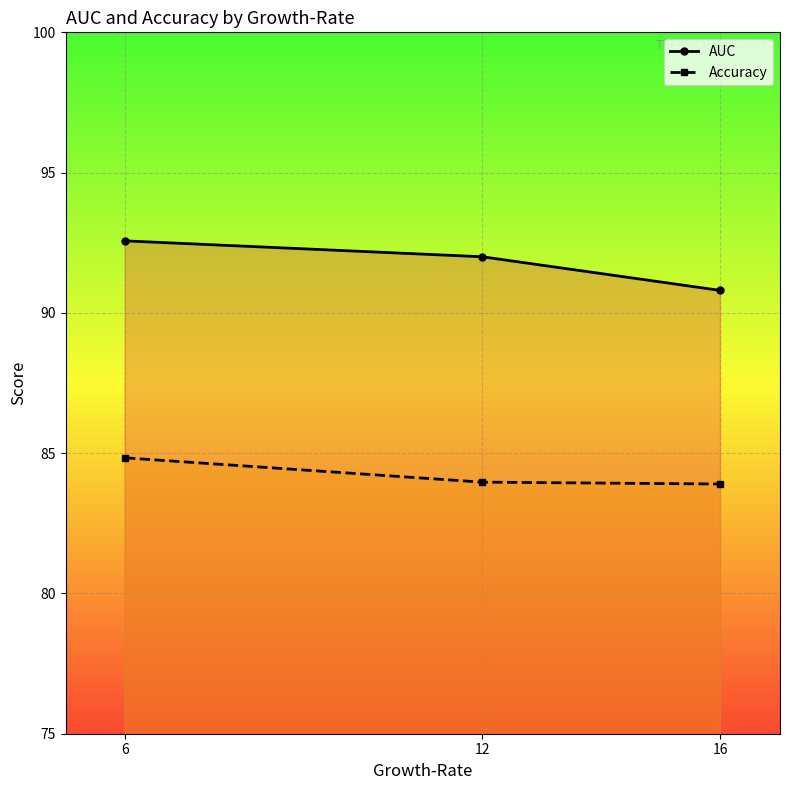

What is the minimum value for Accuracy?

83.9